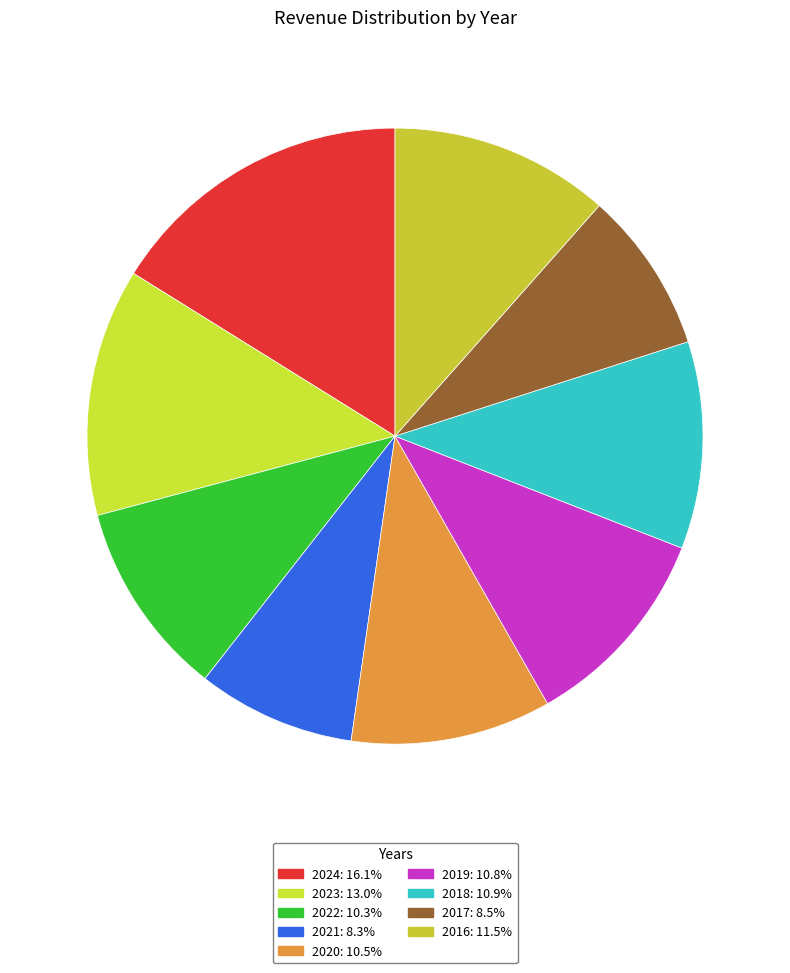

The 2017 slice represents 21% of the pie. True or false?

False